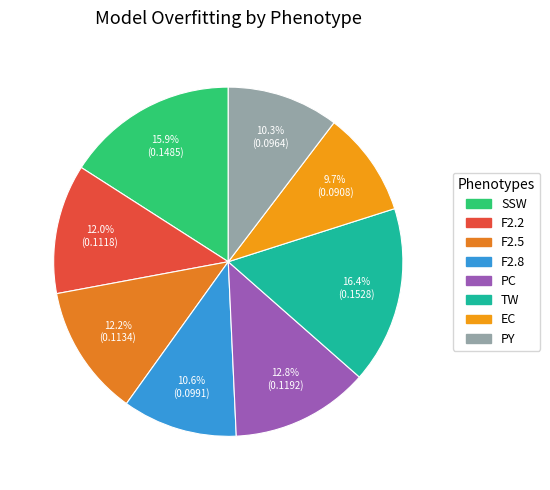

Does PC represent more than half of the total?

No